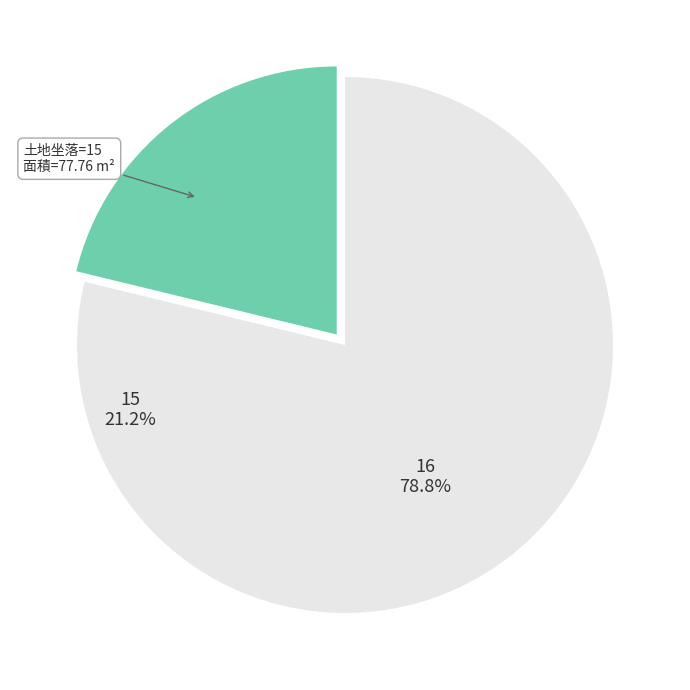

Does any single category account for the majority?

Yes